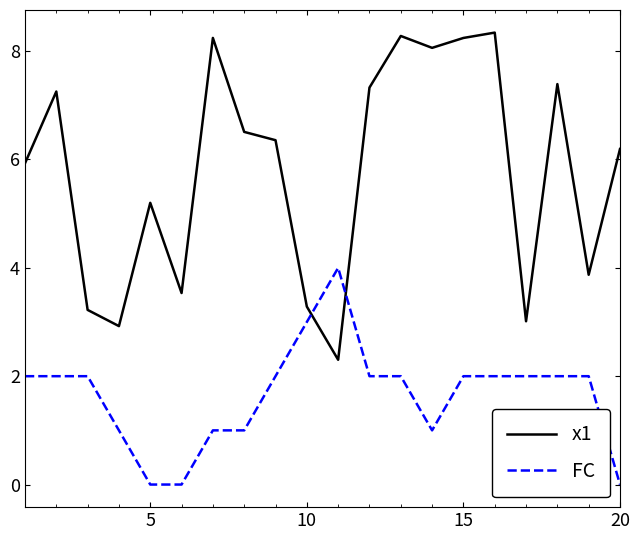

Which series has the largest total across all categories?

x1